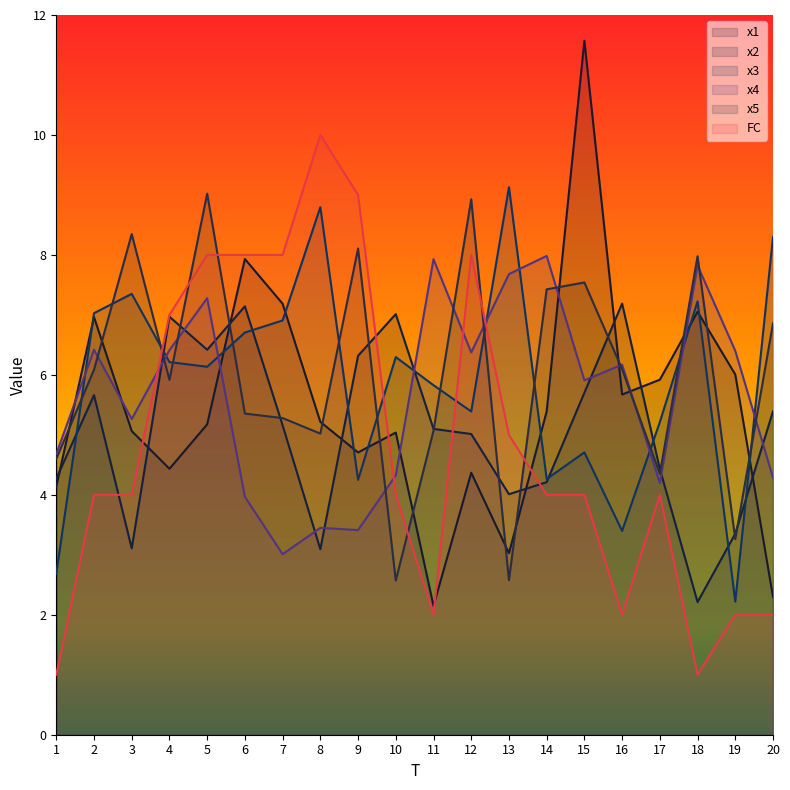

What is the total value across all series at 8?

35.6